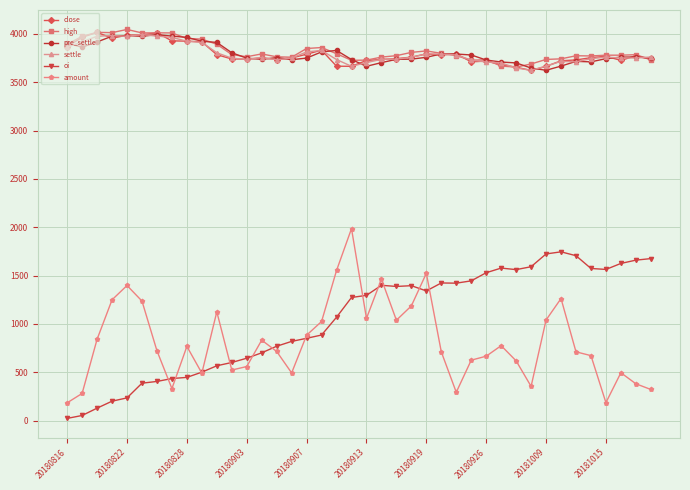

What is the lowest value of the settle series?

3623